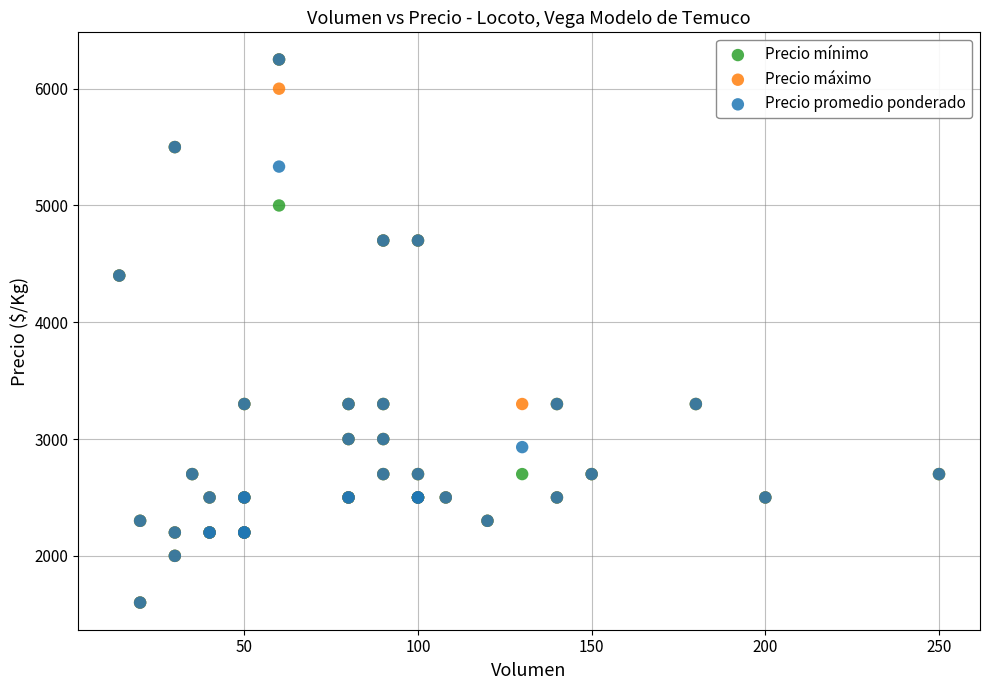

What are all the series names shown in the legend?

Precio mínimo, Precio máximo, Precio promedio ponderado